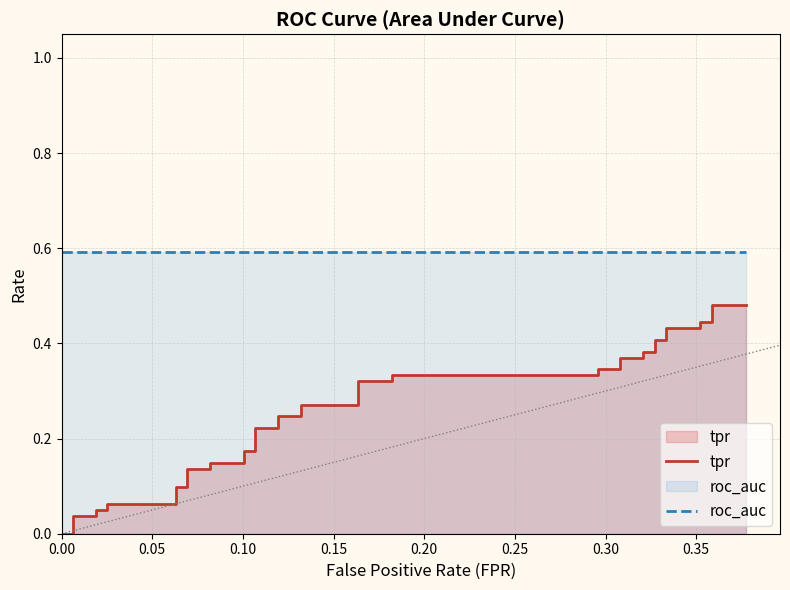

Does the chart display data point markers on the line(s)?

No